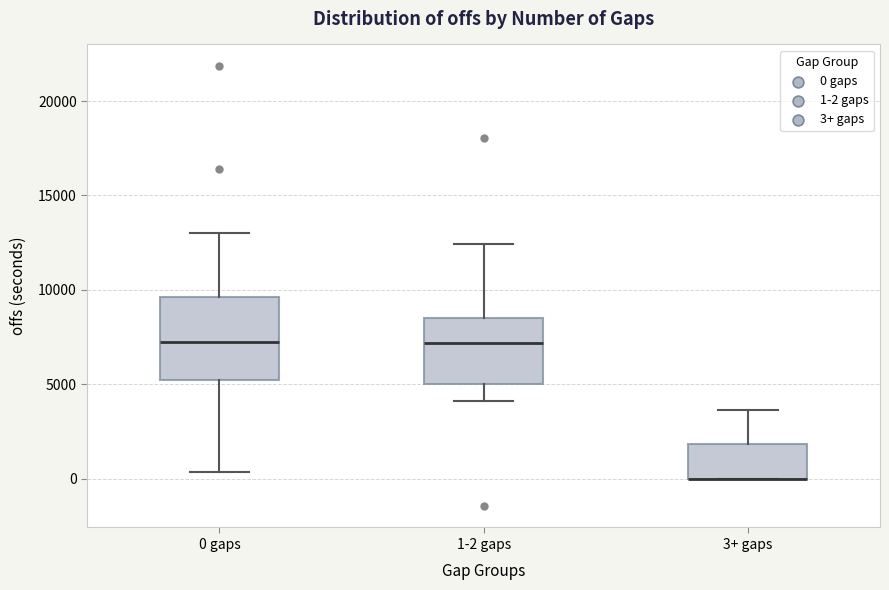

Which box is the tallest, from its lower edge to its upper edge?

0 gaps